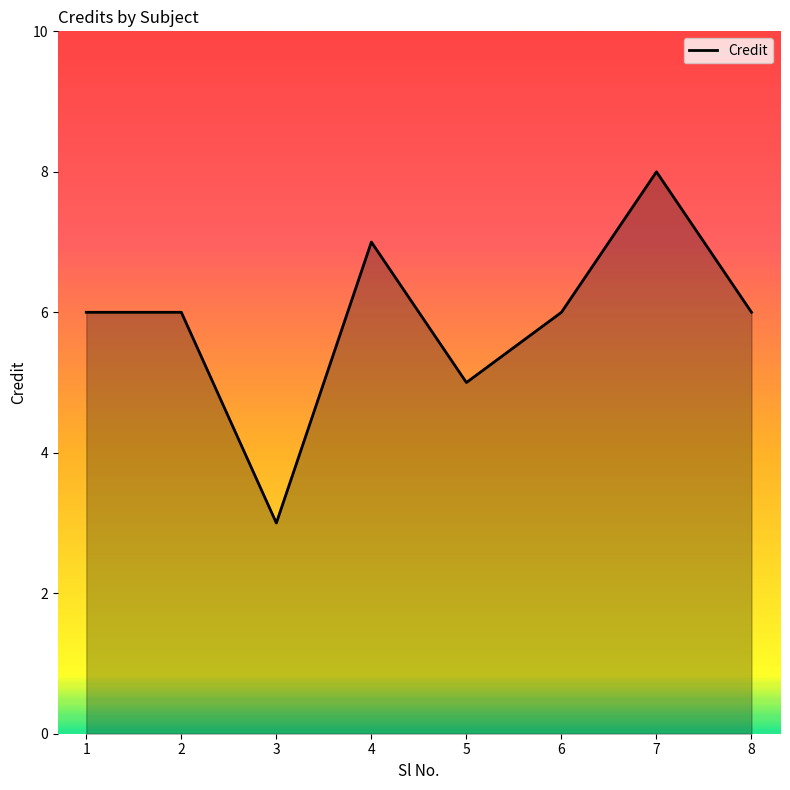

Reading left to right, transcribe all the data shown in this chart.

6	6	3	7	5	6	8	6